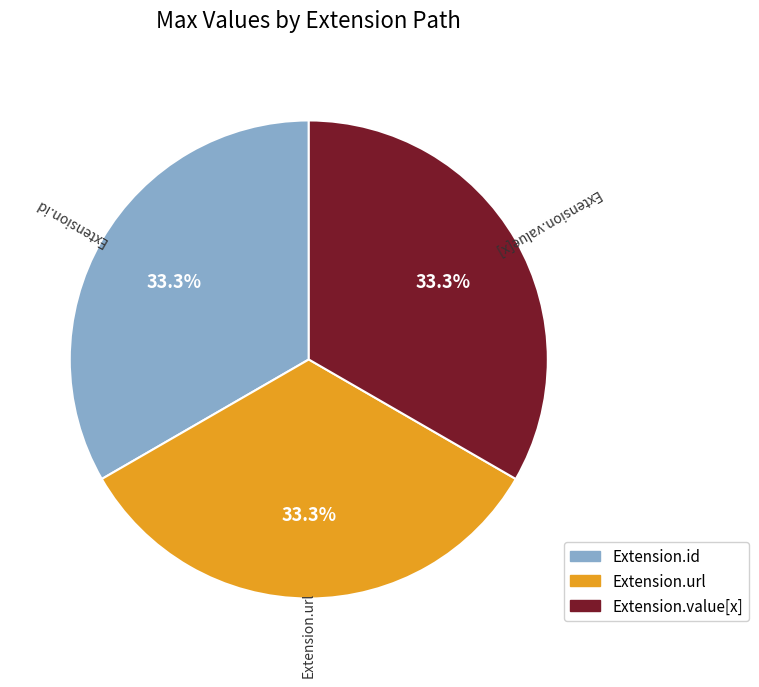

Is the sum of Extension.url and Extension.id greater than half?

Yes